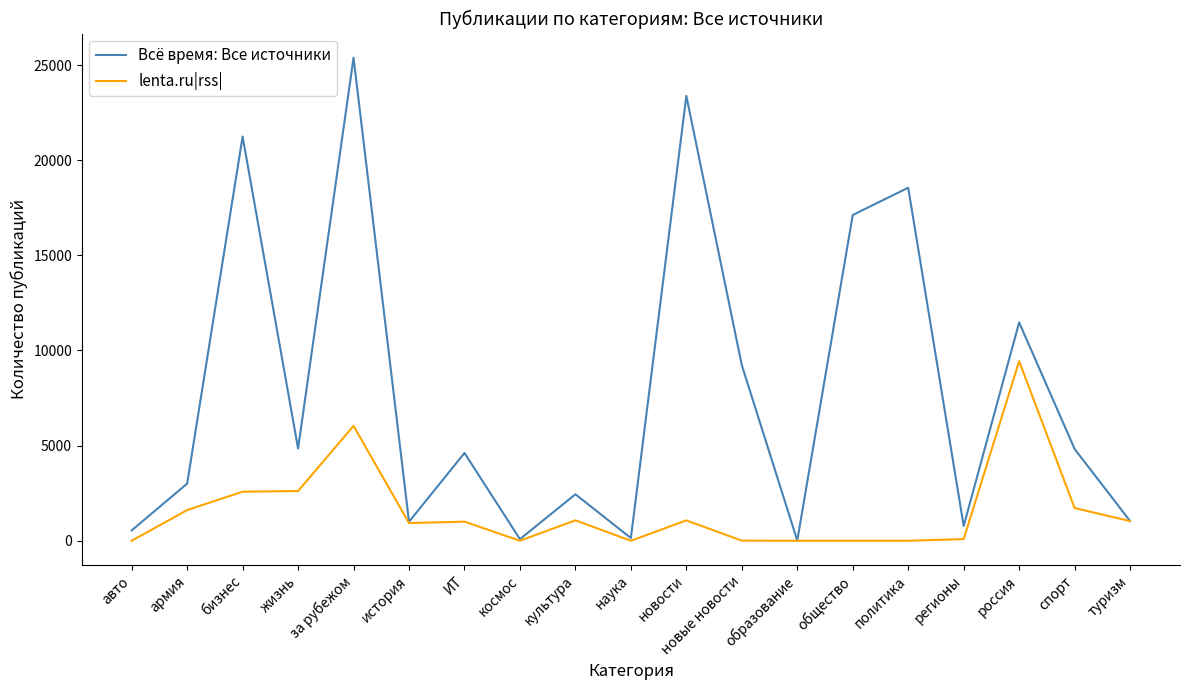

Which series has the widest spread of values?

Всё время: Все источники